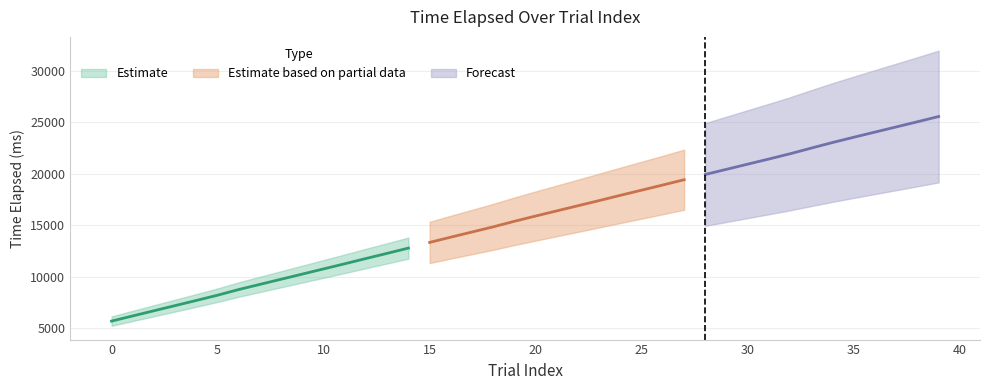

Rank the categories by value from highest to lowest.

39, 38, 37, 36, 35, 34, 33, 32, 31, 30, 29, 28, 27, 26, 25, 24, 23, 22, 21, 20, 19, 18, 17, 16, 15, 14, 13, 12, 11, 10, 9, 8, 7, 6, 5, 4, 3, 2, 1, 0